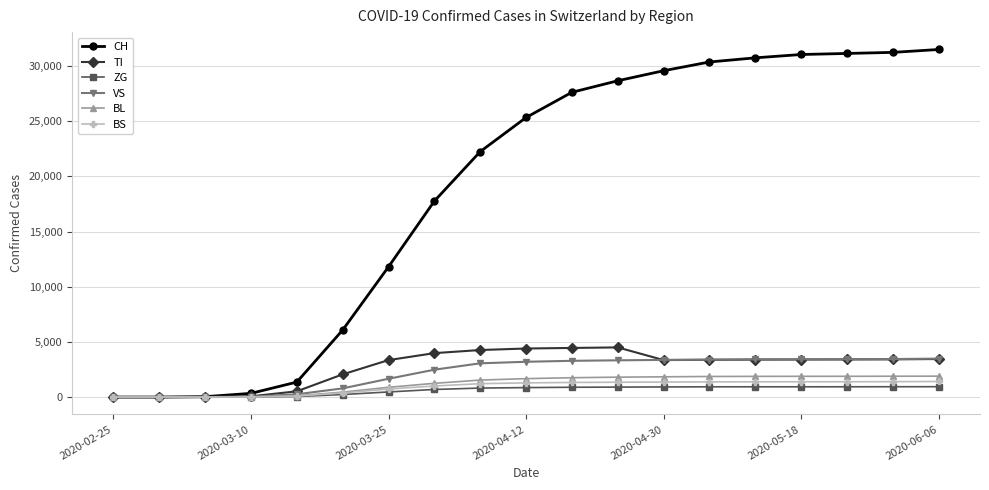

Which series has the largest range (max minus min)?

CH